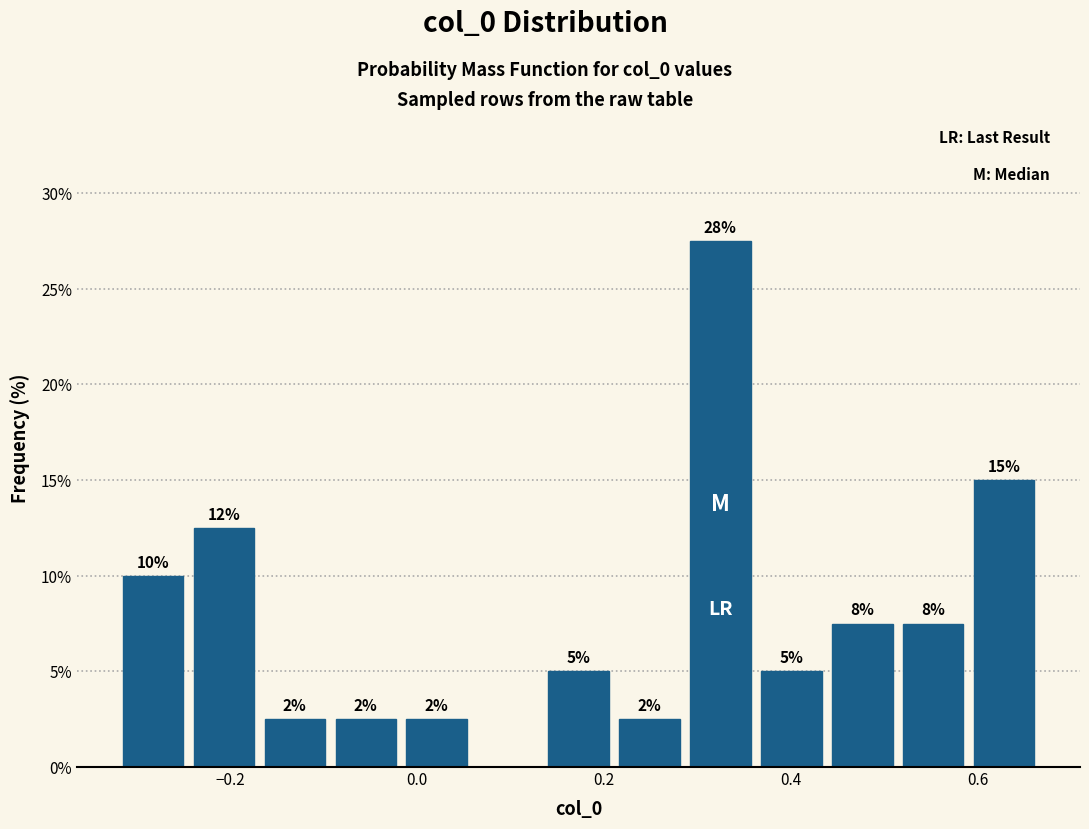

Around what value on the x-axis is the tallest bar? Give the approximate position of its centre, as read against the axis.

0.32